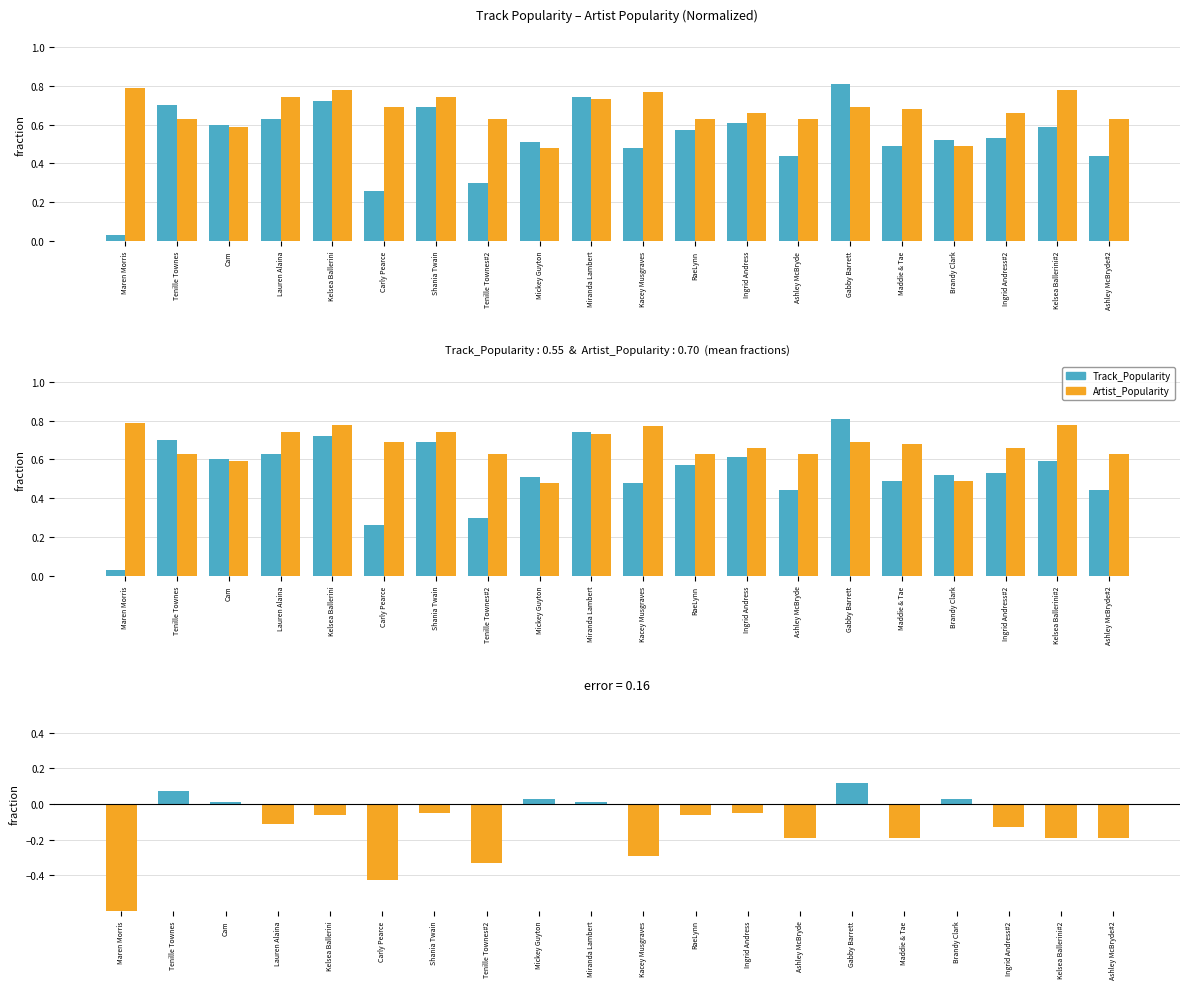

How many data points in Difference (Track - Artist) are less than 0?

14